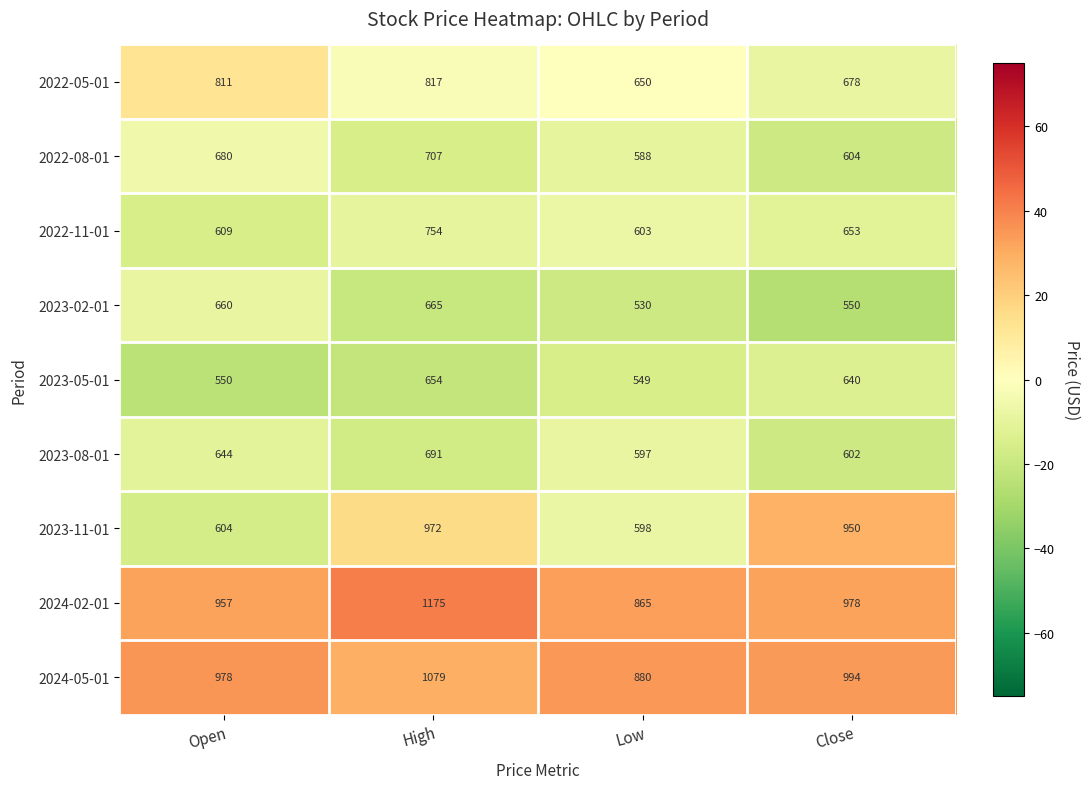

The value of 2024-02-01 at High is 644. True or false?

False